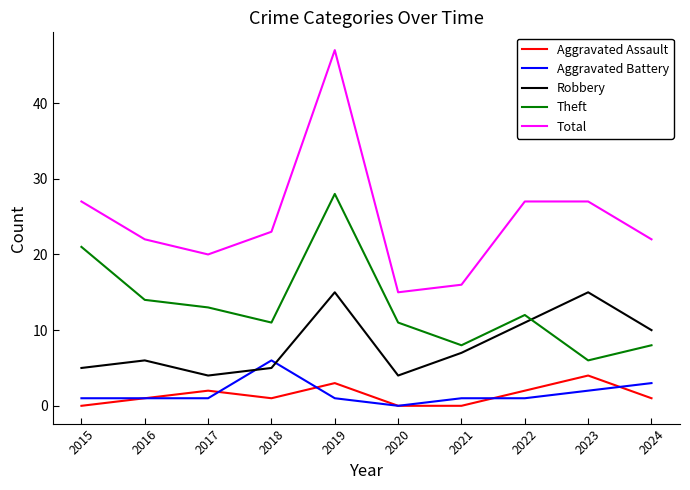

At which category is the sum across all series the highest?

2019